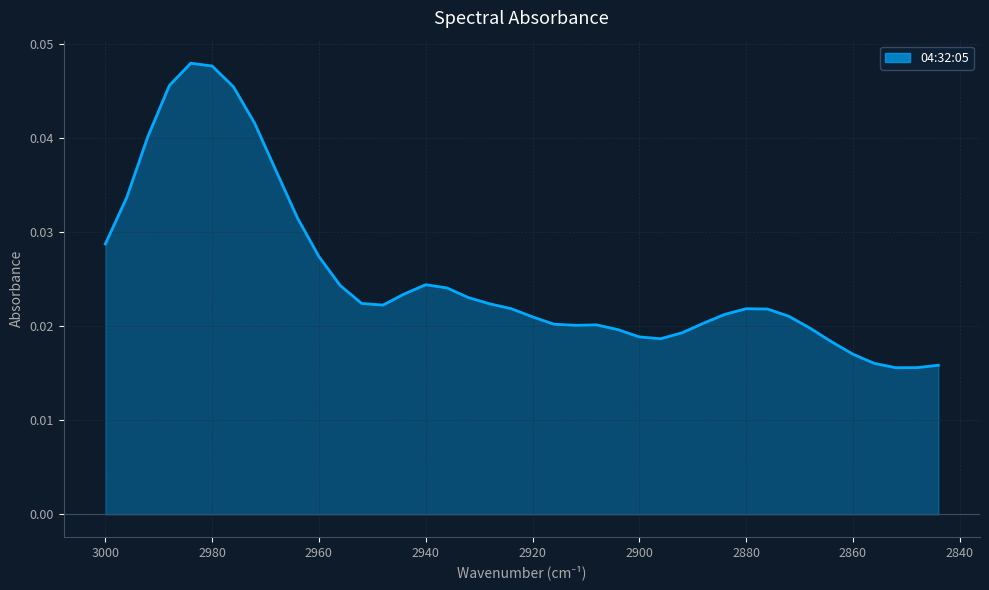

Rank the categories by value from highest to lowest.

2984, 2980, 2988, 2976, 2972, 2992, 2968, 2996, 2964, 3000, 2960, 2940, 2956, 2936, 2944, 2932, 2952, 2928, 2948, 2924, 2880, 2876, 2884, 2872, 2920, 2888, 2916, 2908, 2912, 2868, 2904, 2892, 2900, 2896, 2864, 2860, 2856, 2844, 2848, 2852